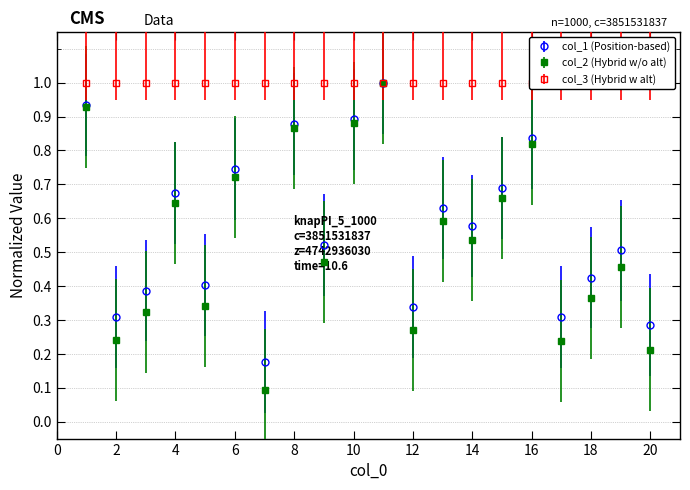

Which series has the widest spread of values?

col_2